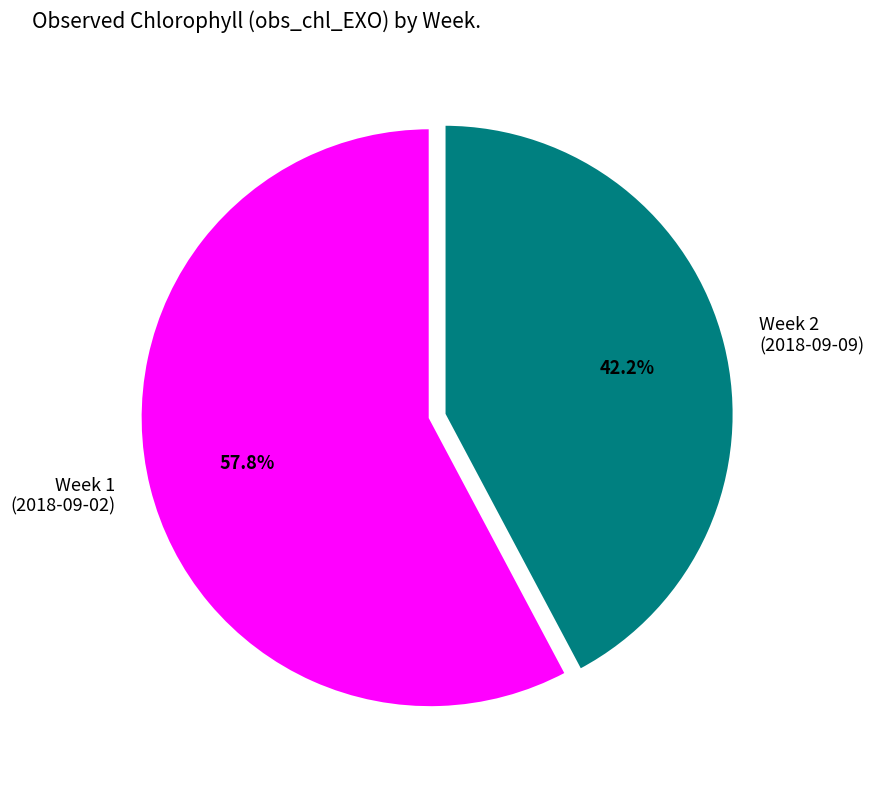

What portion of the pie excludes Week 2 (2018-09-09)?

57.8%